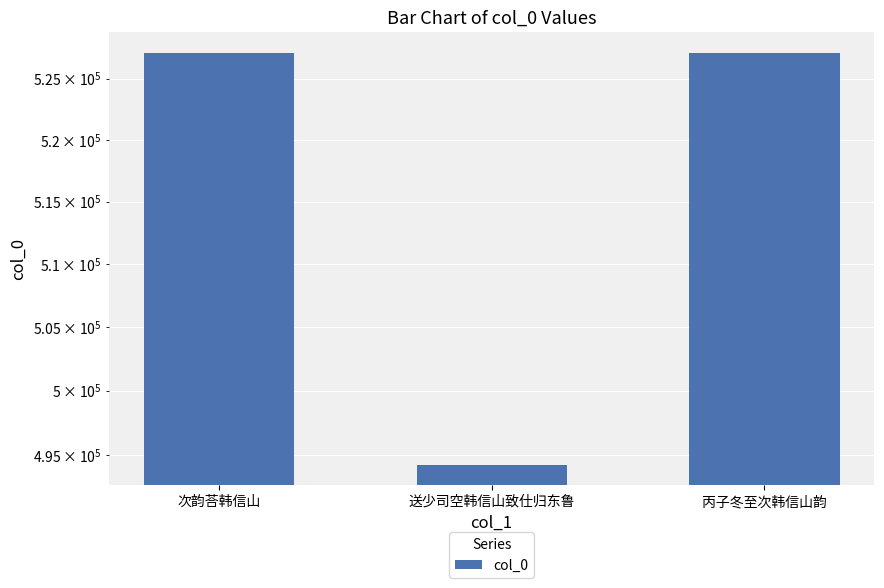

How many data points are above 527087?

1